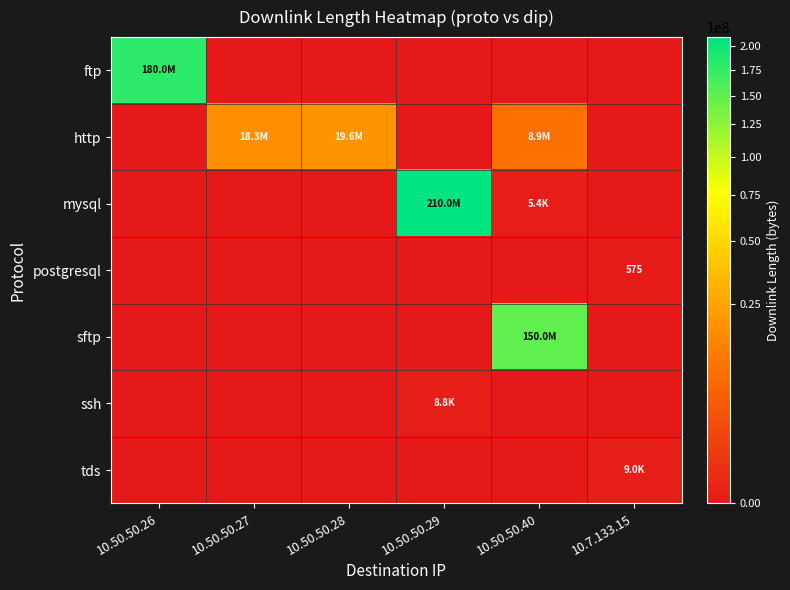

What is the difference between the maximum and minimum values in the ssh series?

8794